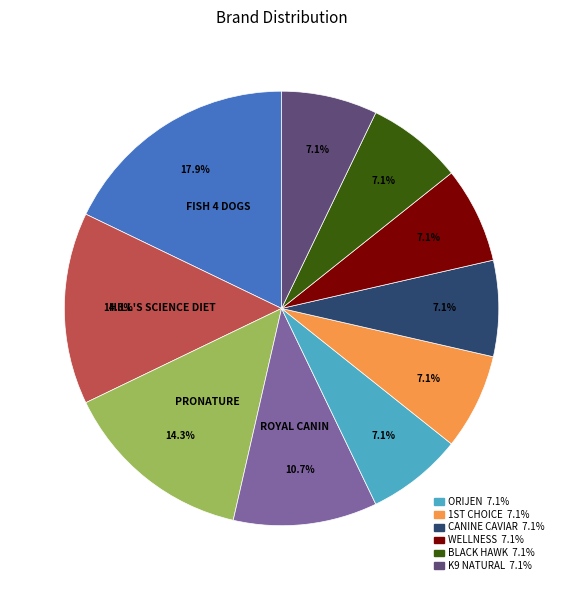

Does any single category account for the majority?

No